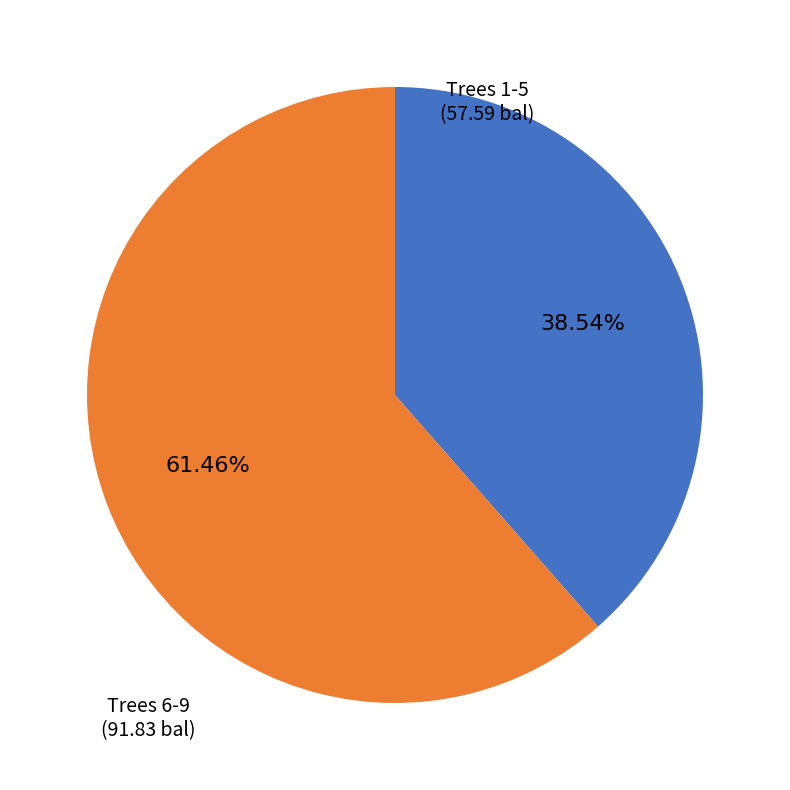

Is there any slice that represents more than half of the pie?

Yes